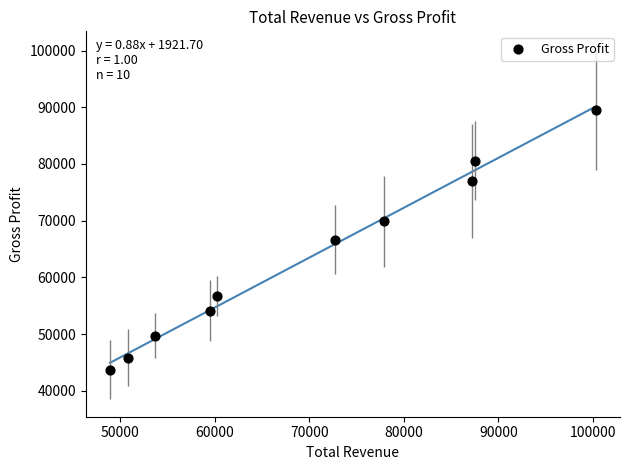

What is the average X value?

69870